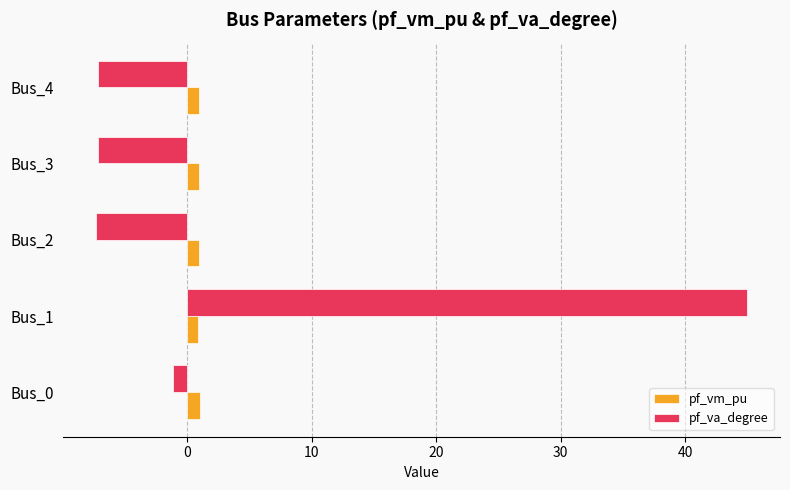

Between Bus_0 and Bus_4, which series saw the biggest shift?

pf_va_degree